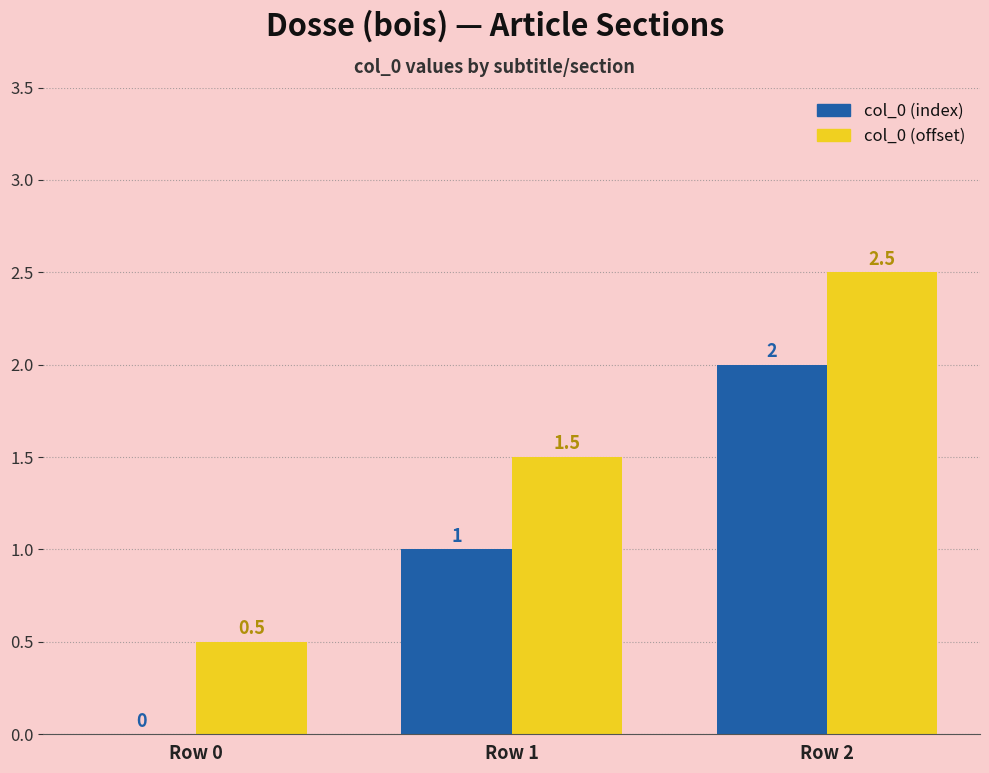

At which label is col_0 (index) closest to 1?

Row 1